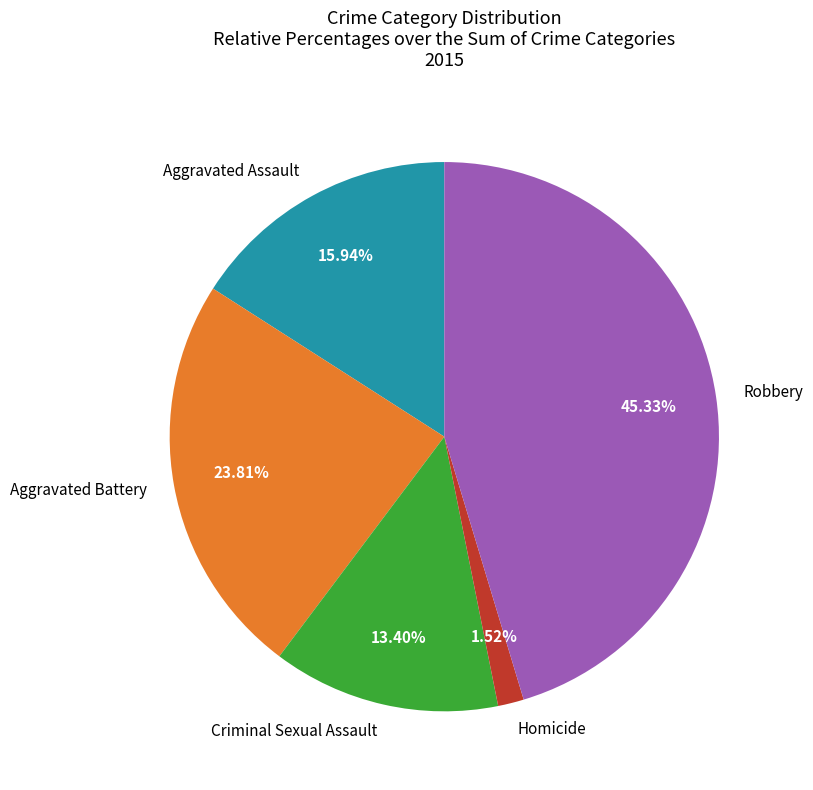

Which category has the smallest portion of the pie?

Homicide